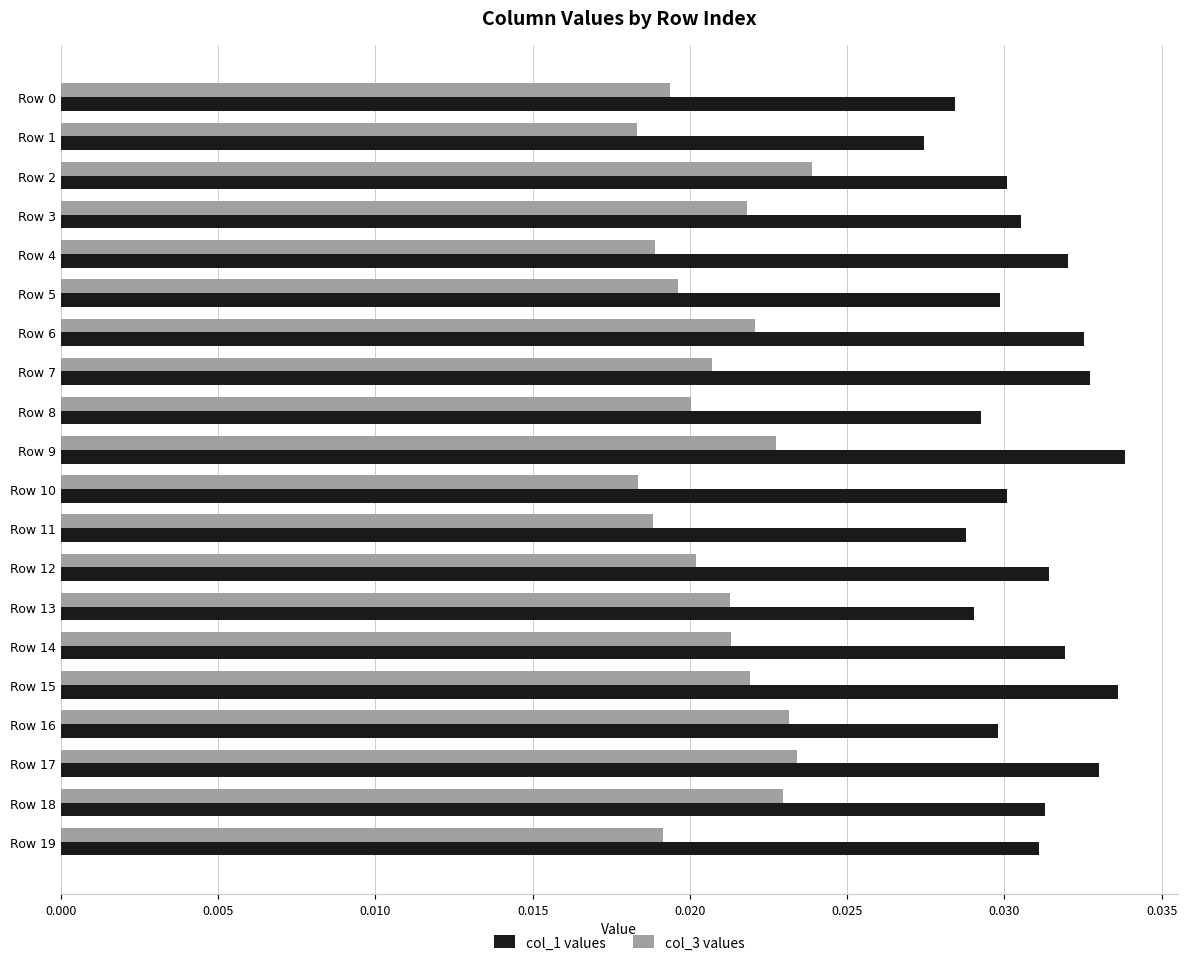

Between Row 2 and Row 19, which series saw the biggest shift?

col_3 values